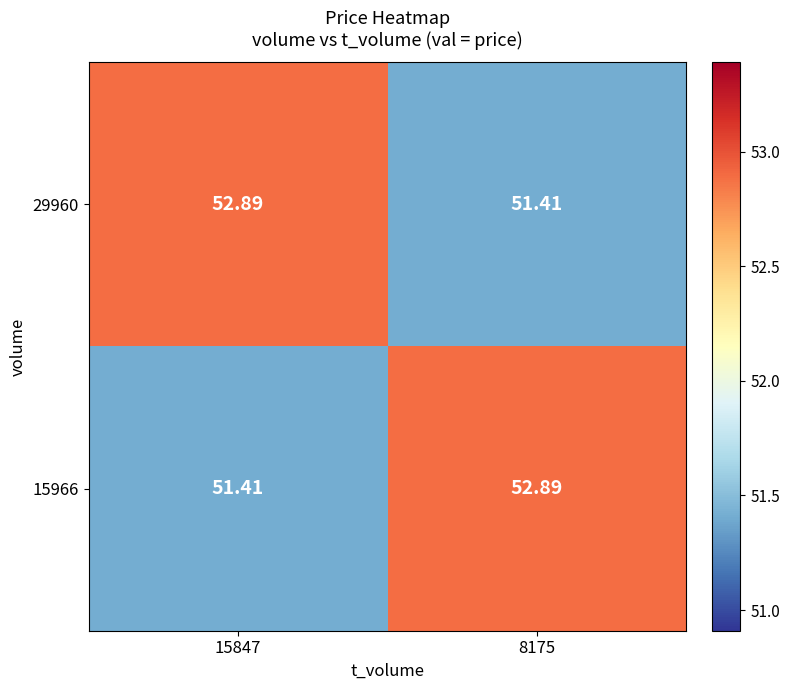

Is the value of 29960 at 15847 greater than the value of 15966 at 15847?

Yes